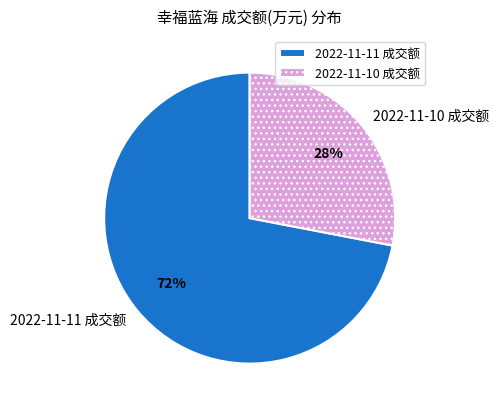

To the nearest percent, what is the difference between the largest and smallest slice percentages?

44%